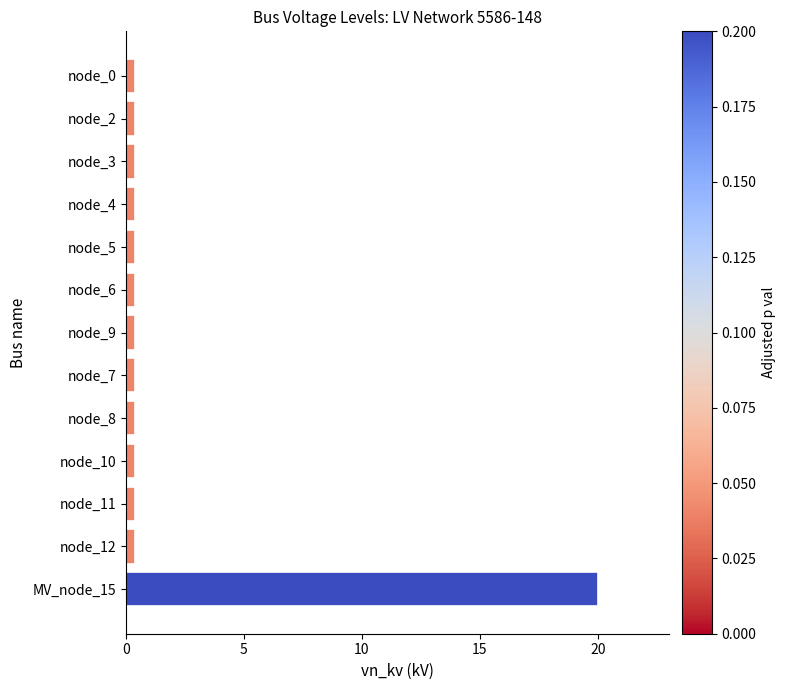

What is the average value?

1.9